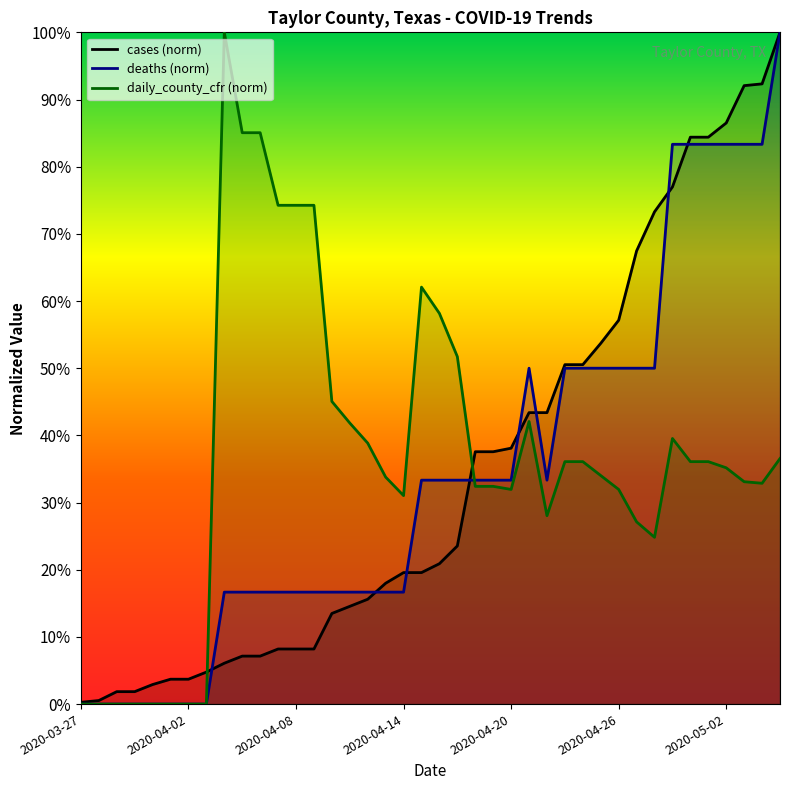

What is the maximum value shown in the chart?

100.0